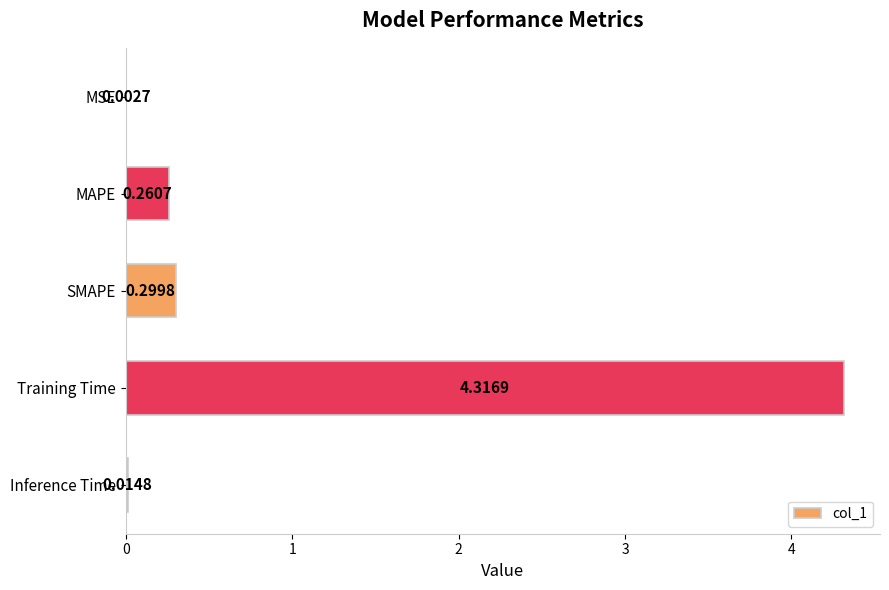

Between MAPE and Inference Time, which is larger?

MAPE